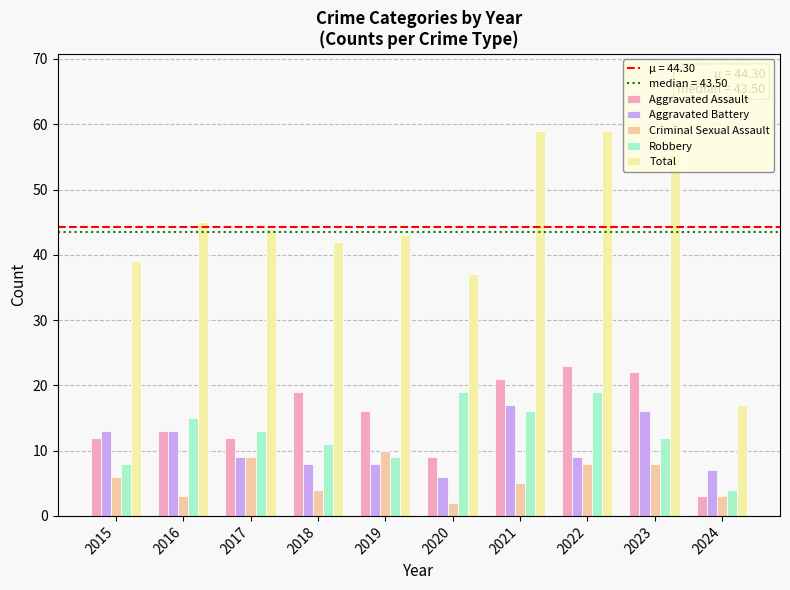

Reading left to right, extract all data points from this chart.

Aggravated Assault: 12	13	12	19	16	9	21	23	22	3
Aggravated Battery: 13	13	9	8	8	6	17	9	16	7
Criminal Sexual Assault: 6	3	9	4	10	2	5	8	8	3
Robbery: 8	15	13	11	9	19	16	19	12	4
Total: 39	45	44	42	43	37	59	59	58	17